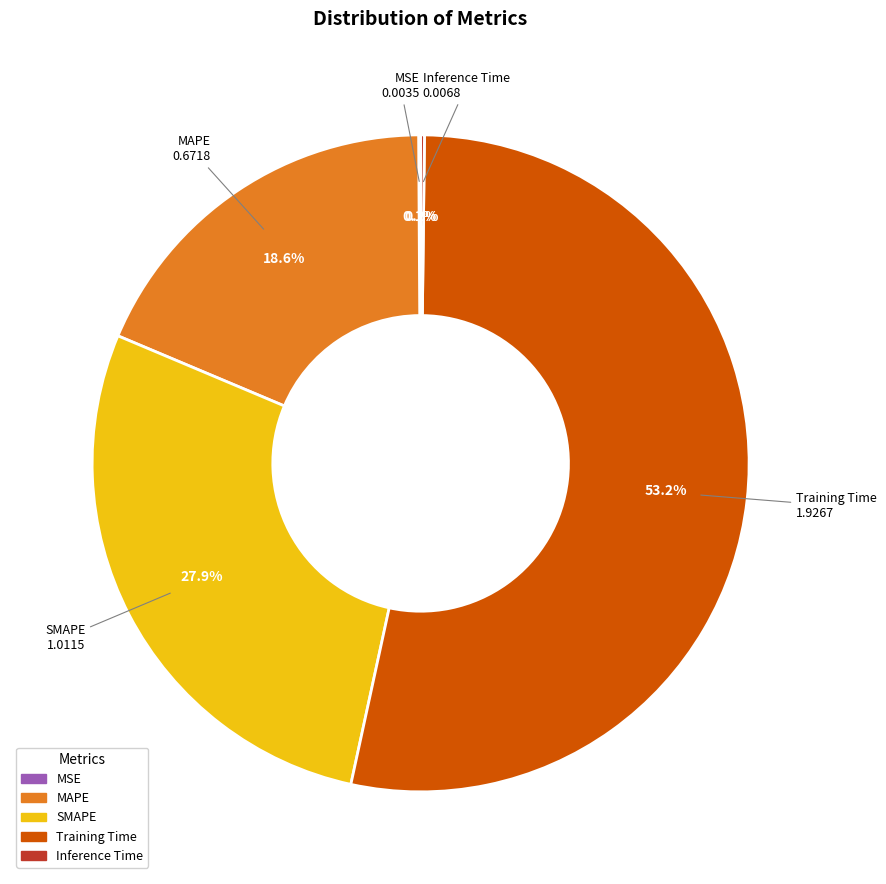

To the nearest percent, what is the difference between the largest and smallest slice percentages?

53%